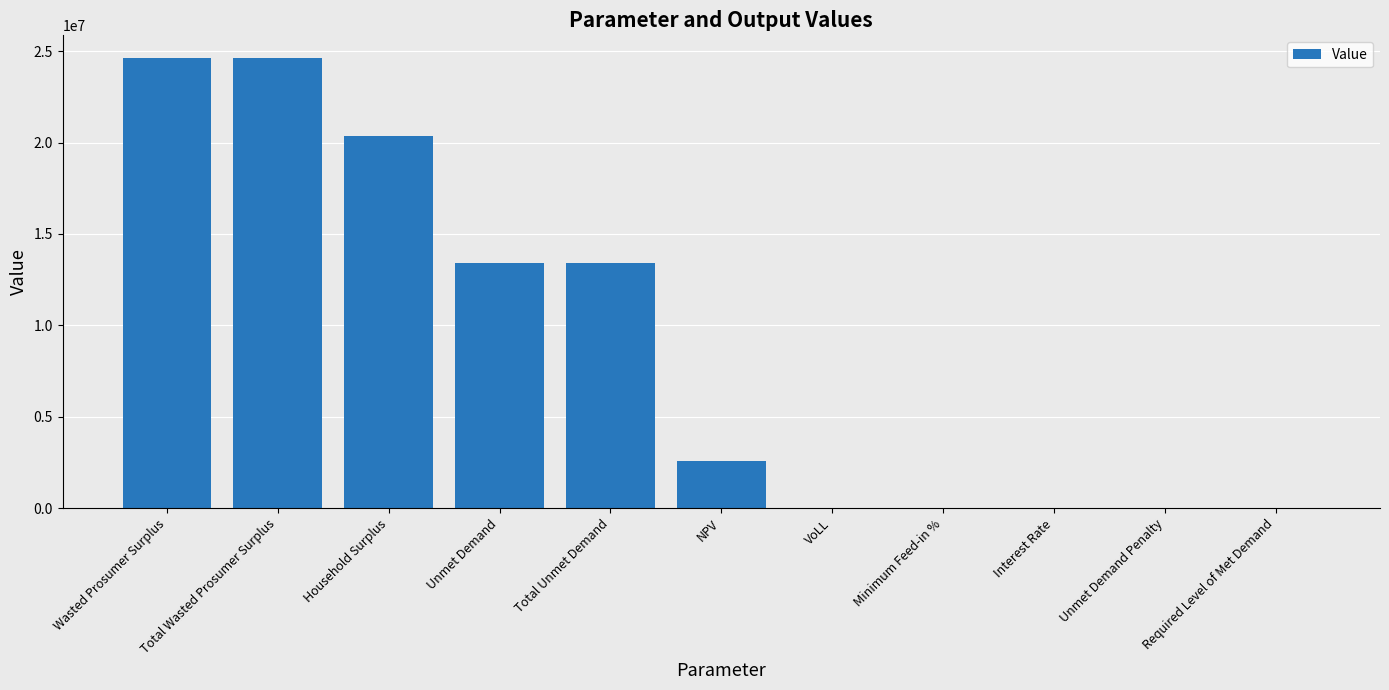

What is the sum of all values?

99003926.1